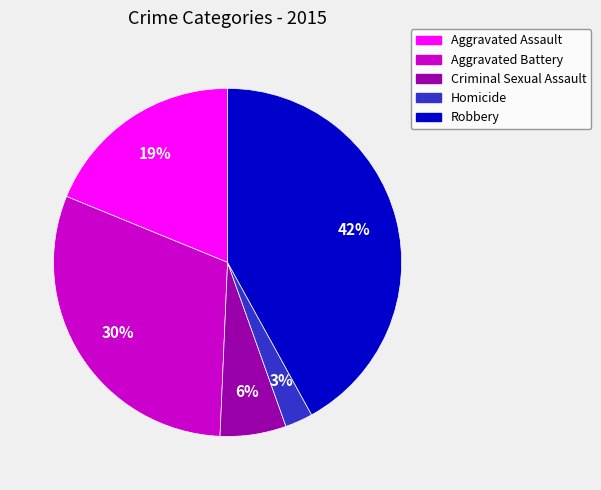

Does Aggravated Battery account for over 50% of the chart?

No